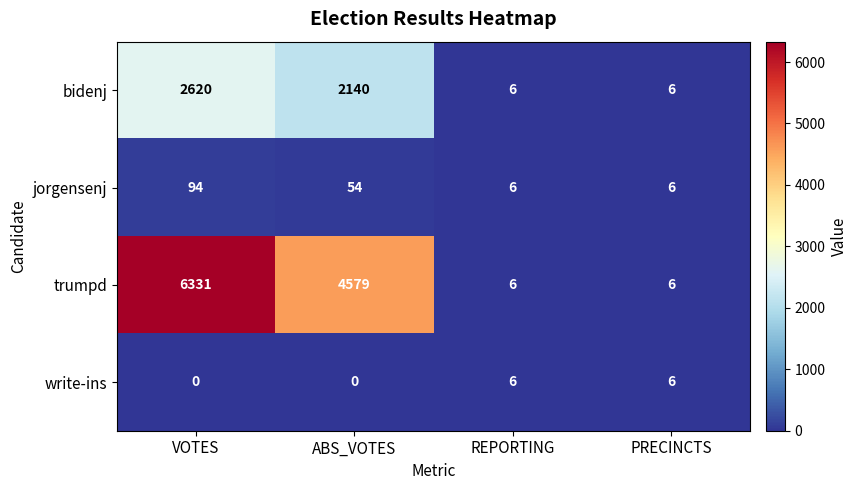

True or false: jorgensenj has a value of 2 at PRECINCTS.

False